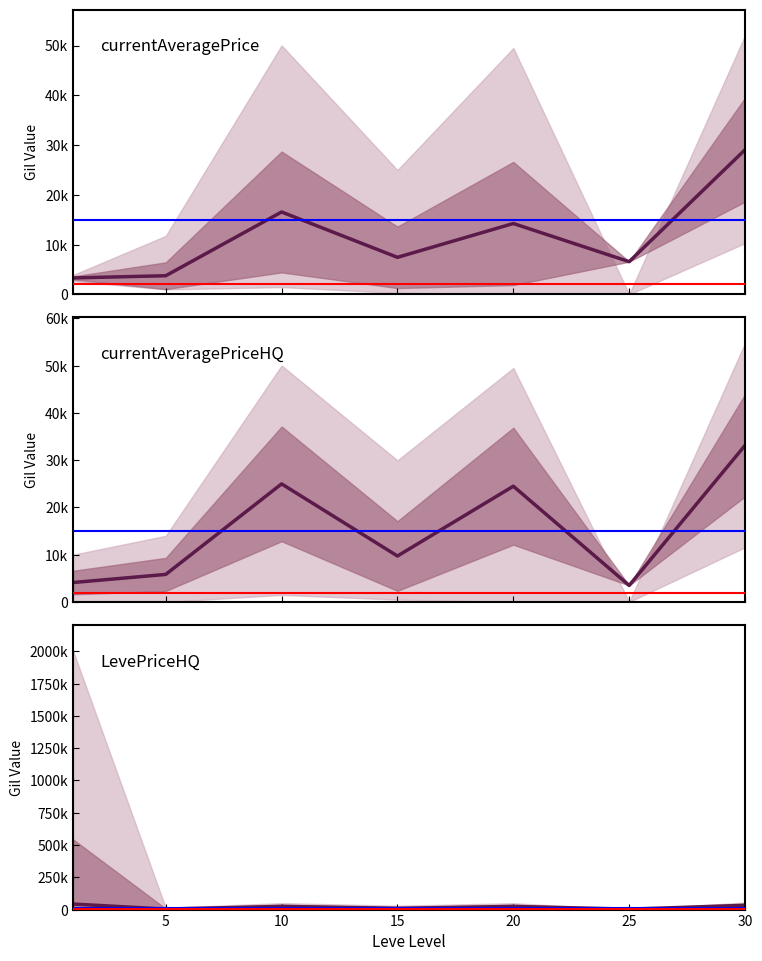

How many data points in LevePriceHQ are less than 24500?

3